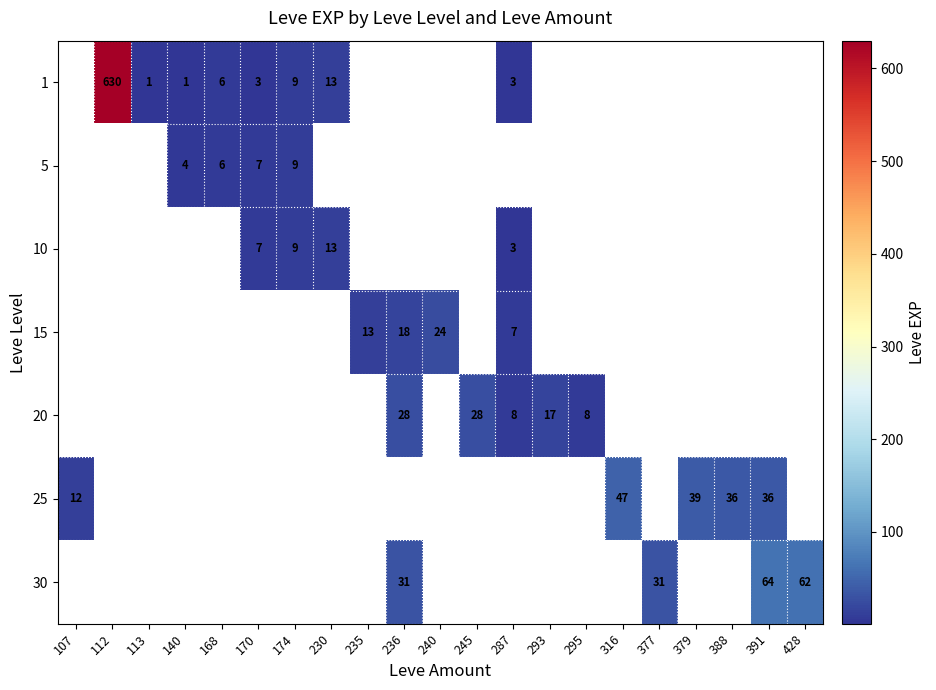

True or false: 1 has a value of 18.3 at 230.

False